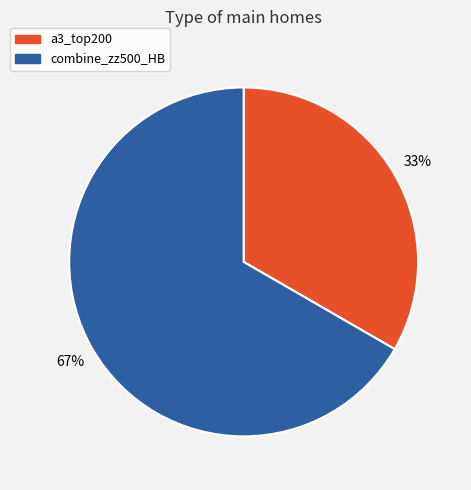

Do a3_top200 and combine_zz500_HB together represent more than half of the pie?

Yes